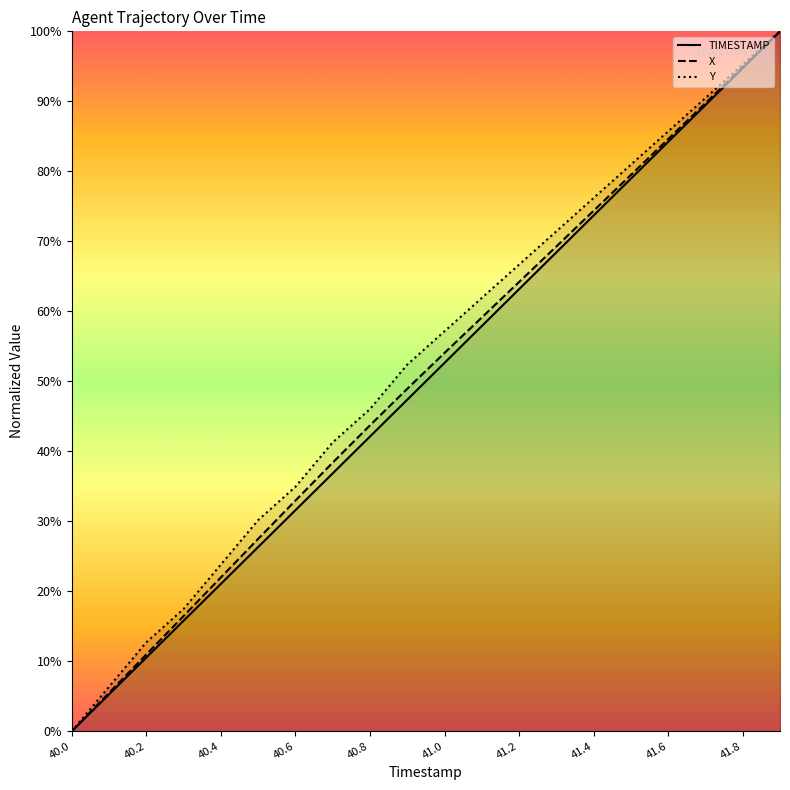

What is the difference between the highest and lowest values at 40.1?

1.1